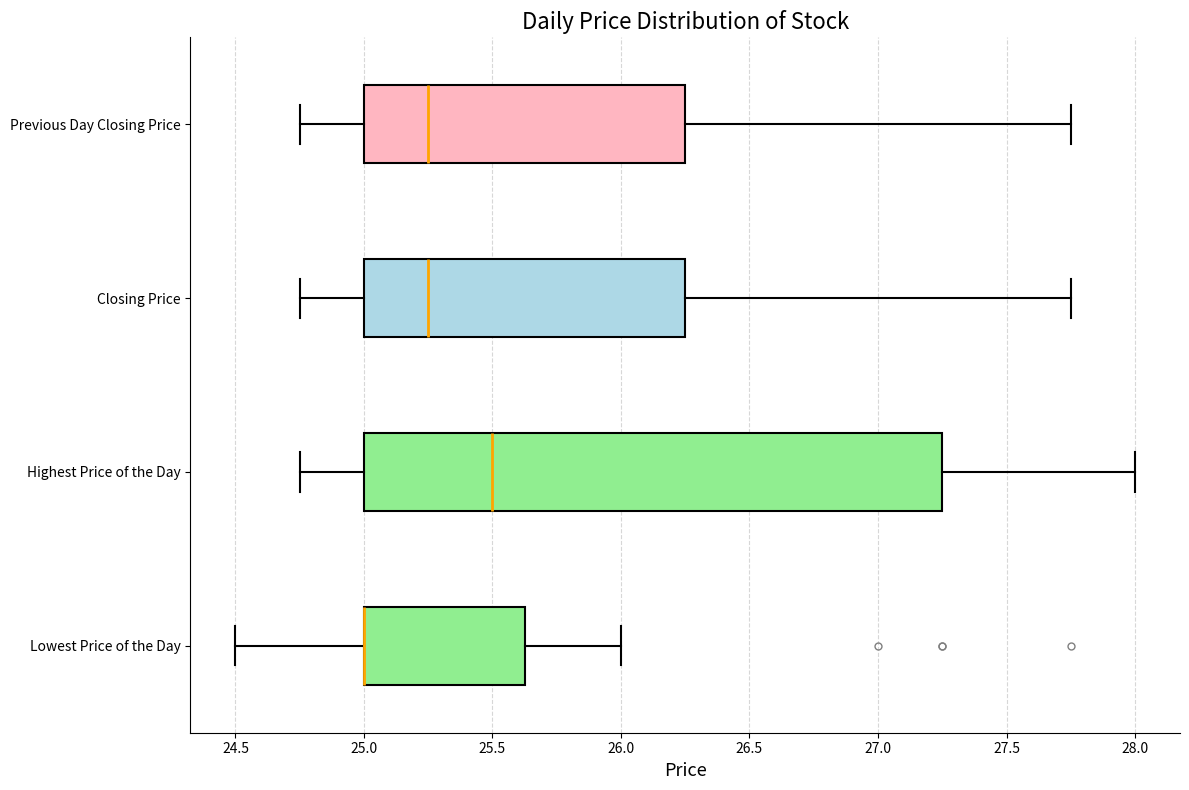

Reading bottom to top, read every box against the x-axis: the position of its median line, the range the box covers, and the ends of its whiskers. The values are not printed on the chart, so give them approximately, as read against the axis.

Lowest Price of the Day: median 25.00 (drawn on the box's left edge), box 25.00 to 25.65, whiskers 24.50 to 26.00
Highest Price of the Day: median 25.50, box 25.00 to 27.25, whiskers 24.75 to 28.00
Closing Price: median 25.25, box 25.00 to 26.25, whiskers 24.75 to 27.75
Previous Day Closing Price: median 25.25, box 25.00 to 26.25, whiskers 24.75 to 27.75